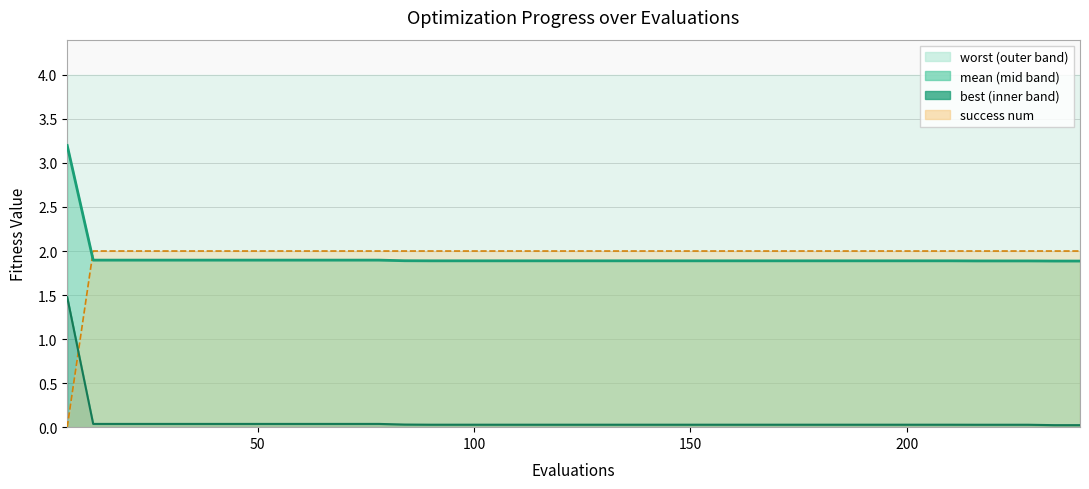

How many lines are shown in the chart?

3